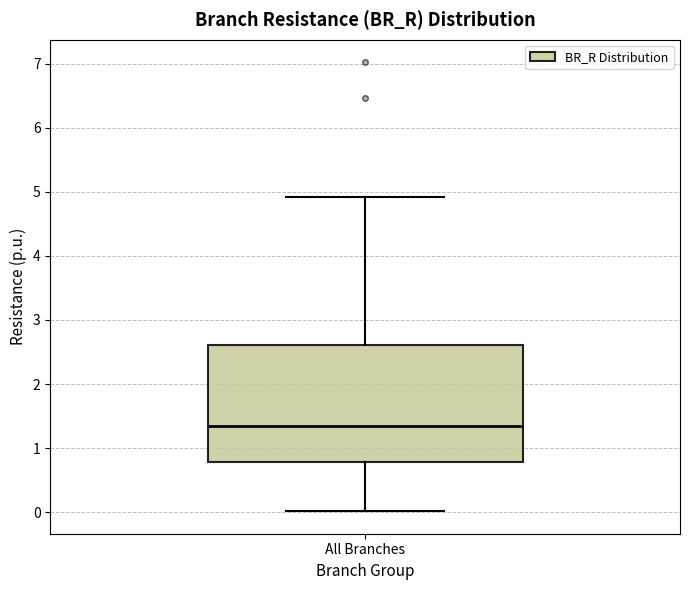

Transcribe this box plot: give where the median line is, the range the box spans, and where the two whiskers end, as read against the y-axis. The values are not printed on the chart, so give them approximately, as read against the axis.

median 1.3, box 0.8 to 2.6, whiskers 0.0 to 4.9